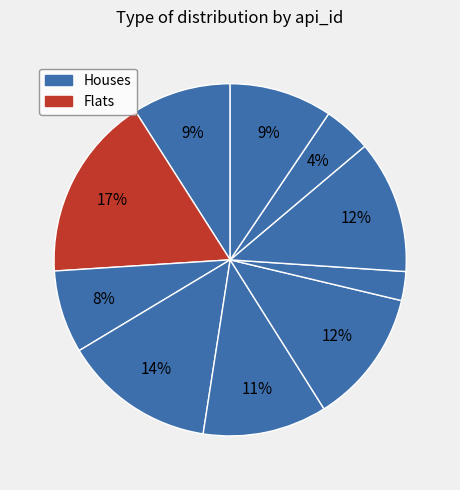

Count the number of slices in the pie.

10